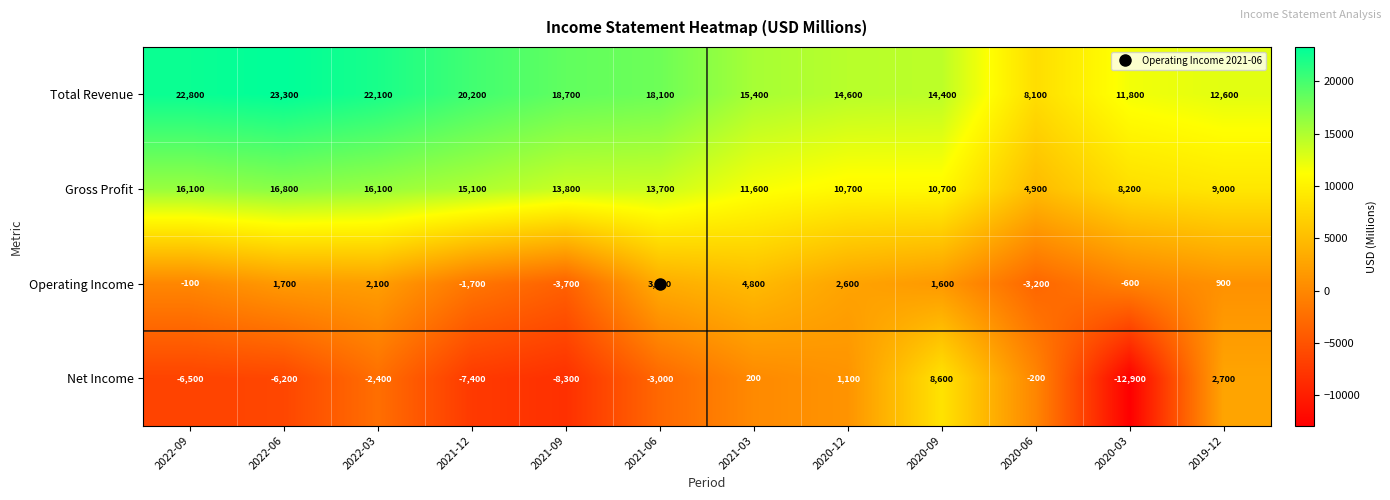

Rank the series by their average value, from highest to lowest.

Total Revenue, Gross Profit, Operating Income, Net Income